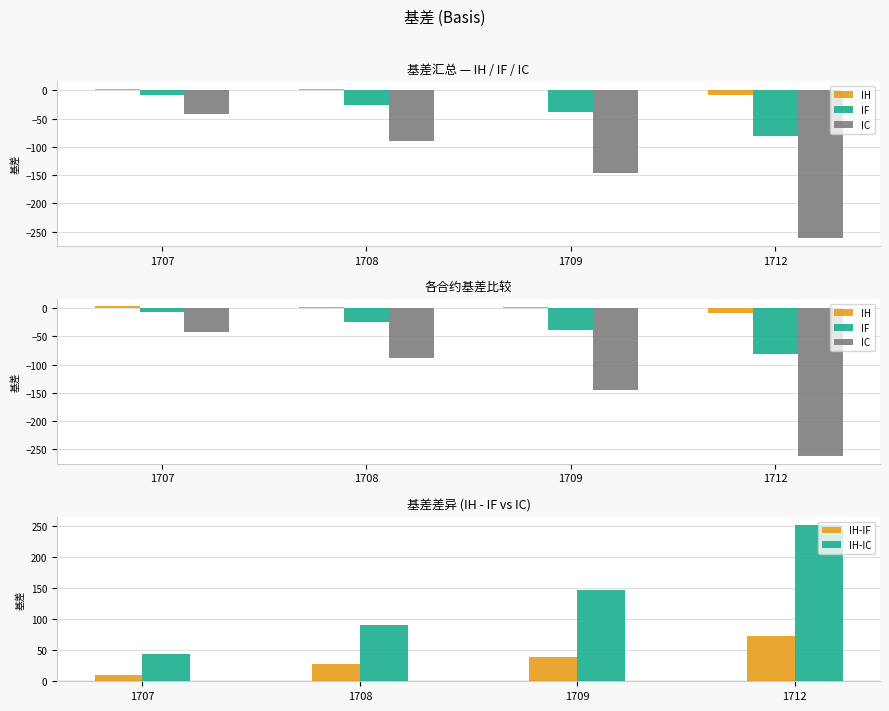

What is the difference between the maximum and minimum values in the IC series?

220.0